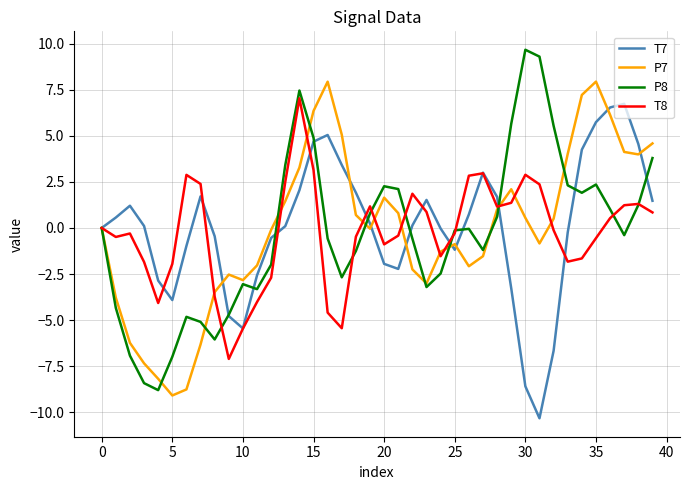

What is the minimum value for T8?

-7.1